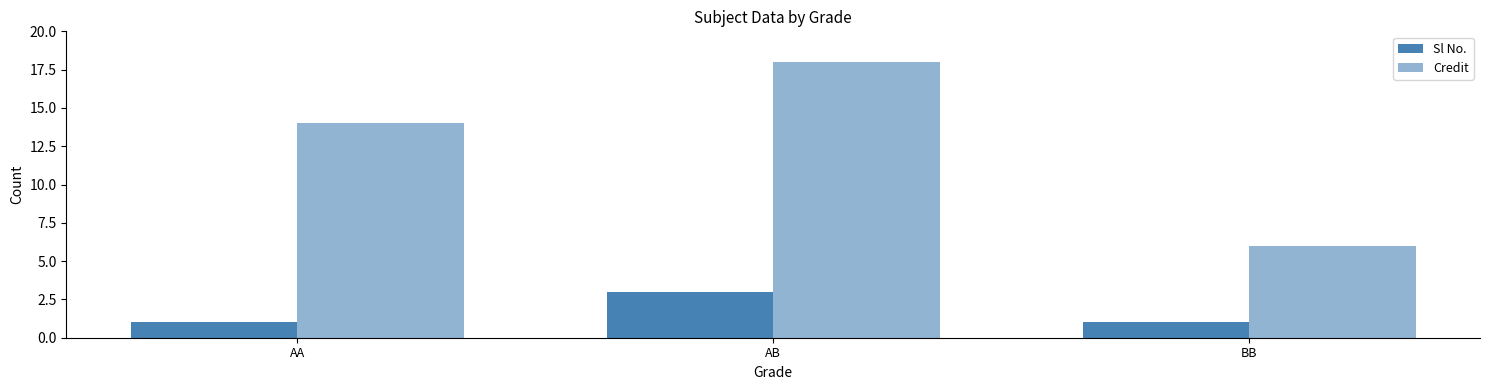

Is the value of Credit at AA greater than the value of Sl No. at AB?

Yes